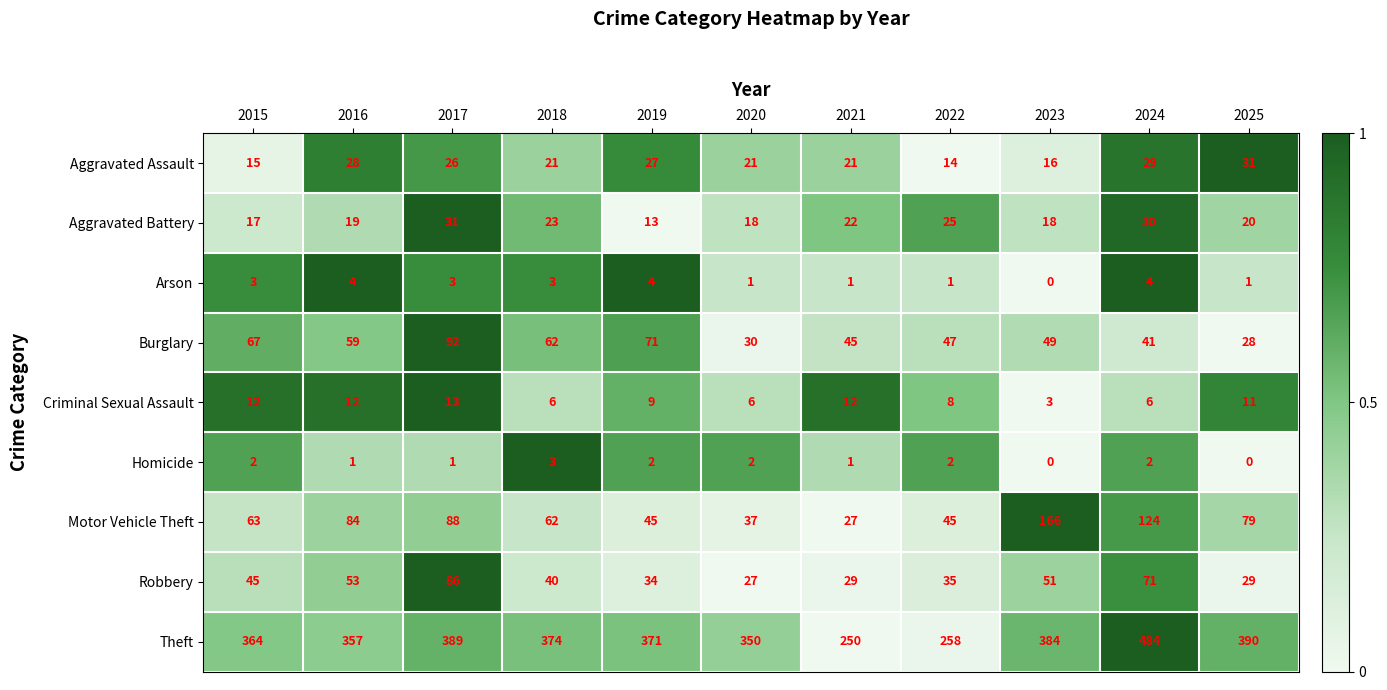

What is the maximum value for Theft?

484